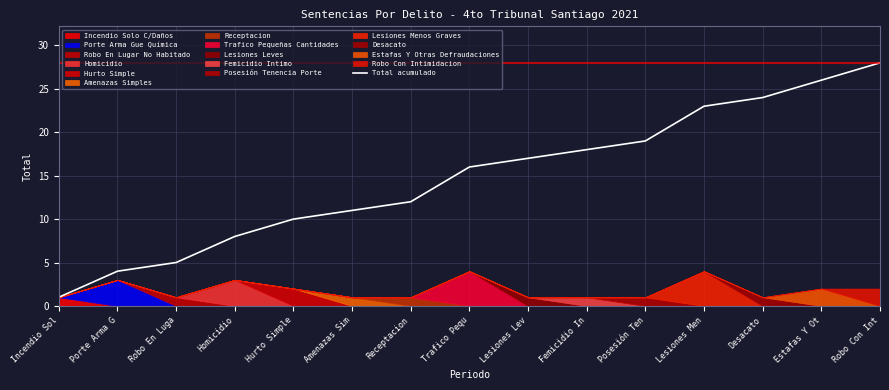

What is the sum of the values at Posesión Ten and Robo Con Int?

47